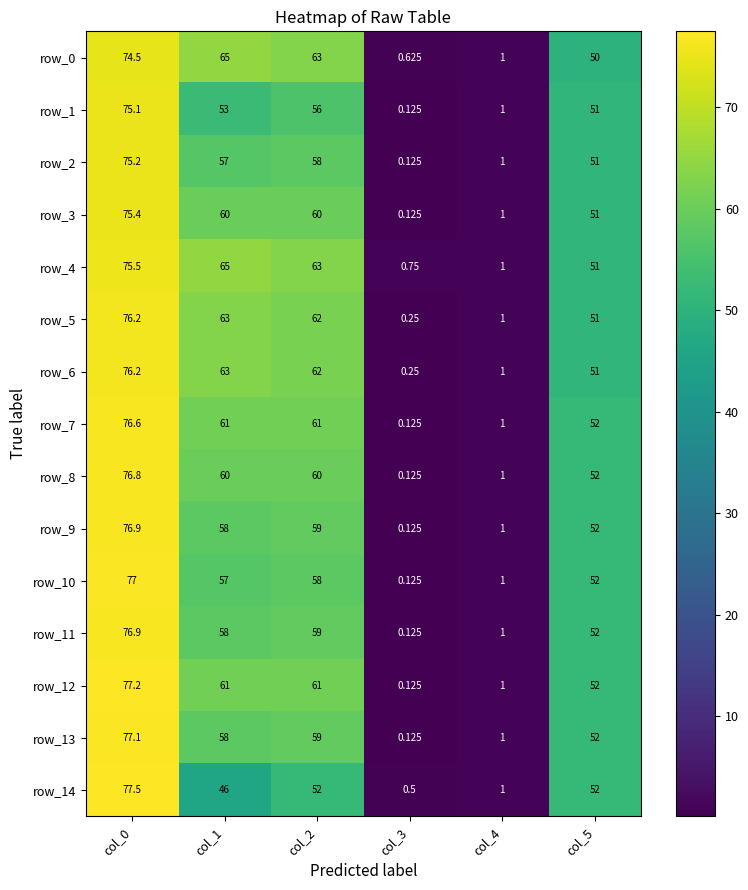

True or false: row_5 has a value of 51.0 at col_5.

True